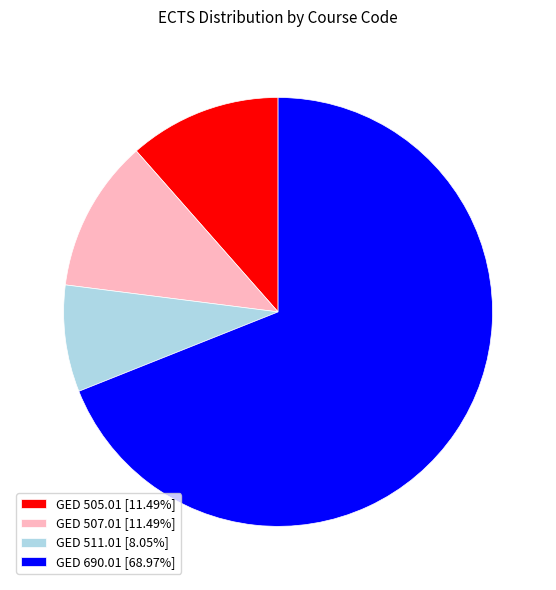

Is GED 505.01 [11.49%] the majority of the pie?

No